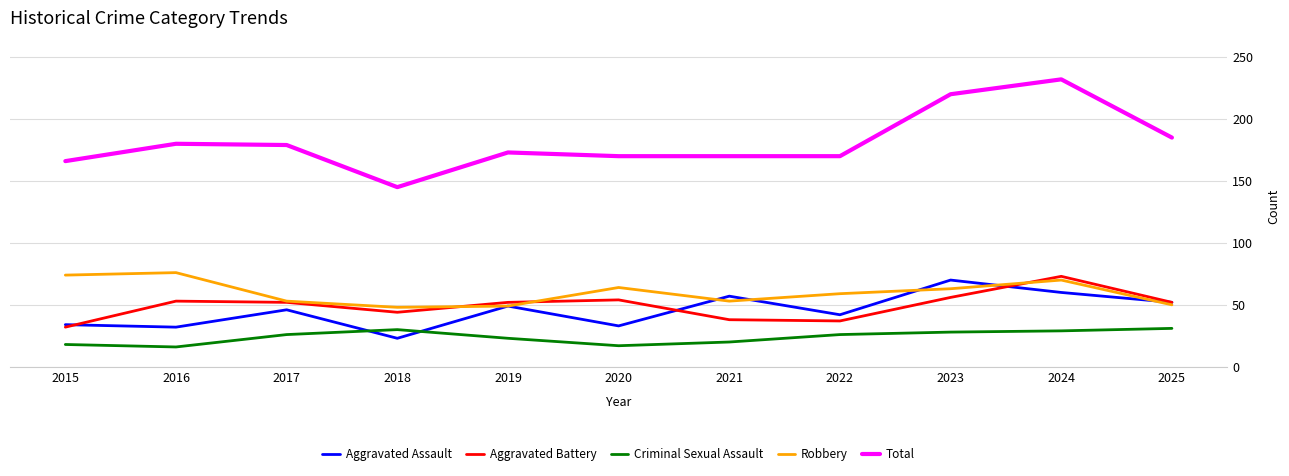

True or false: Criminal Sexual Assault and Aggravated Battery cross at least once.

False